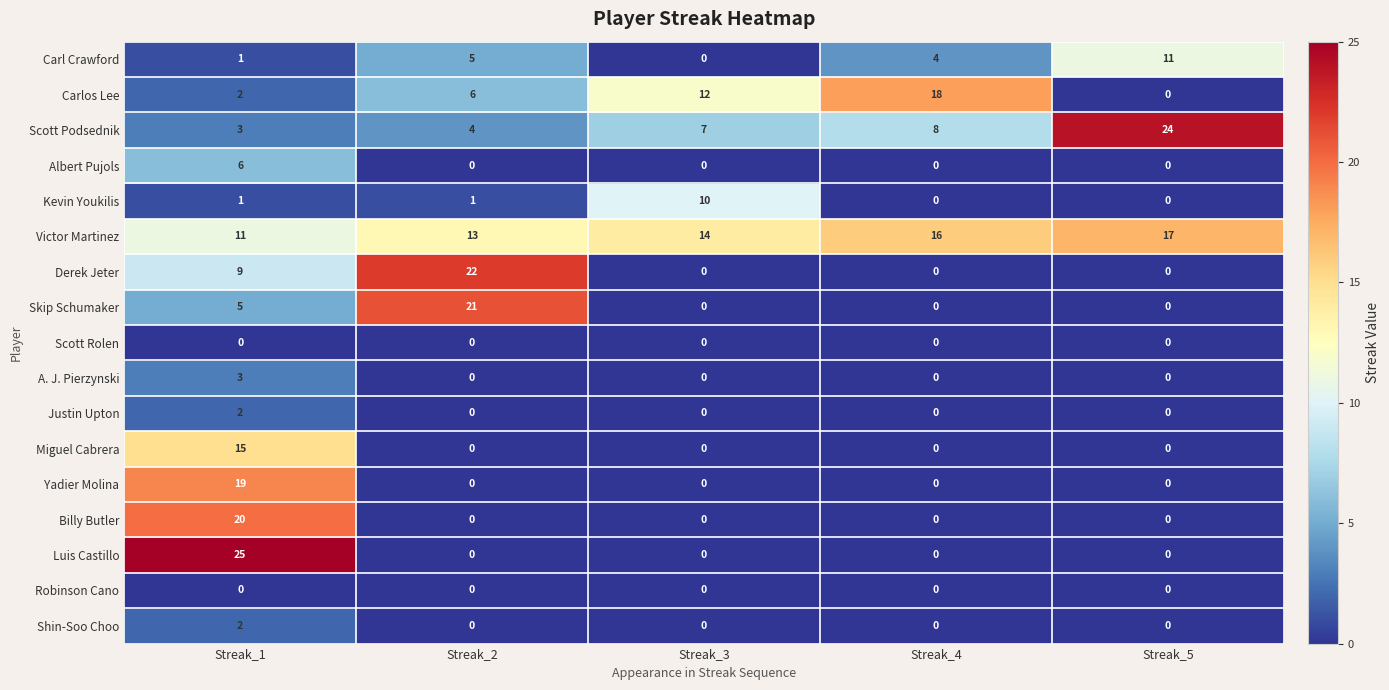

How many data points does each series have?

5